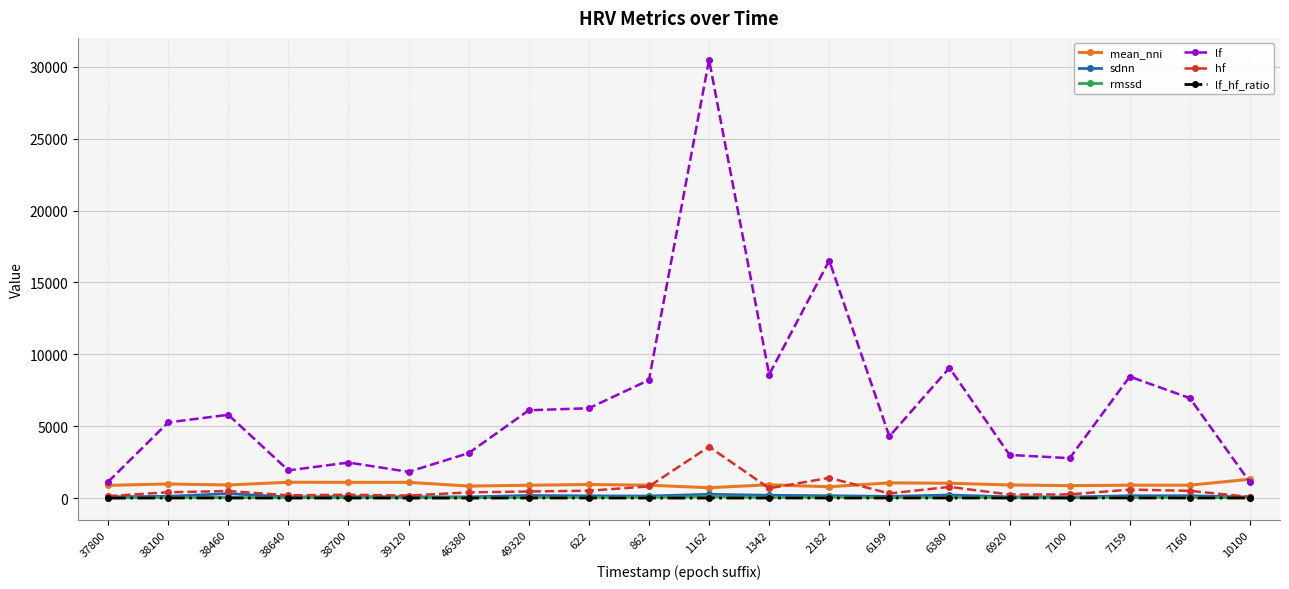

Does the chart display data point markers on the line(s)?

Yes